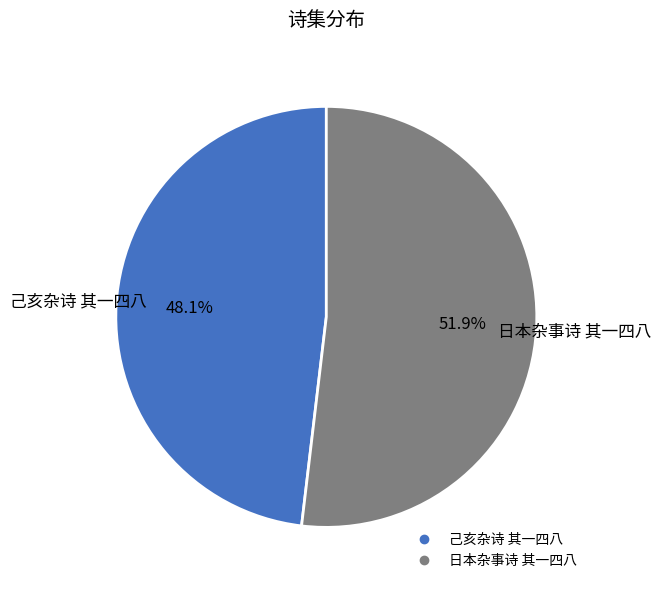

Which slice is the largest?

日本杂事诗 其一四八